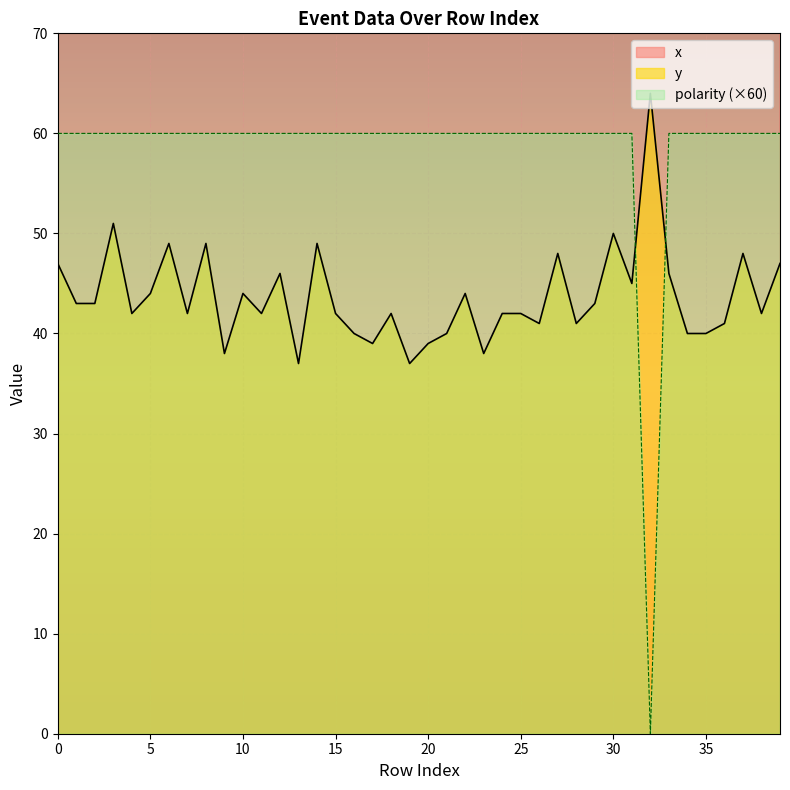

Is it true that polarity equals 27 at 29?

False